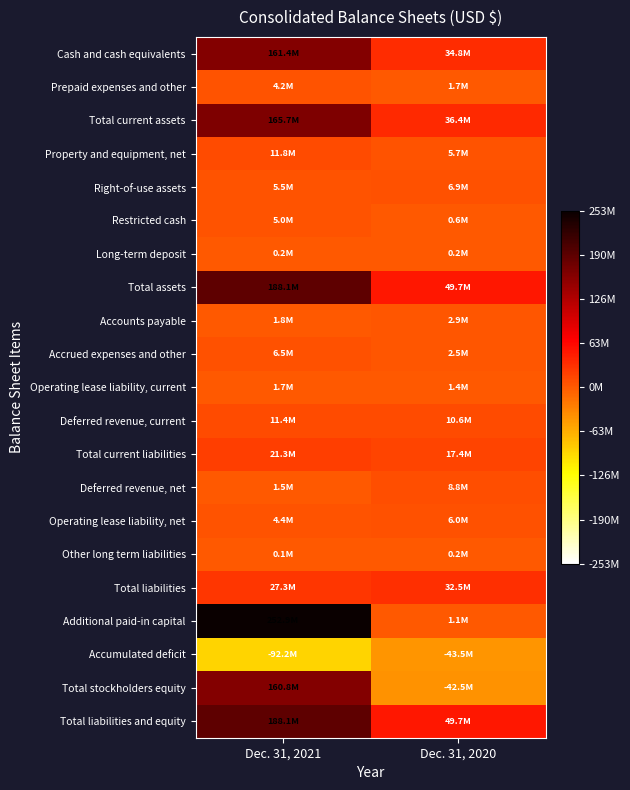

At which category is the sum across all series the highest?

Dec. 31, 2021